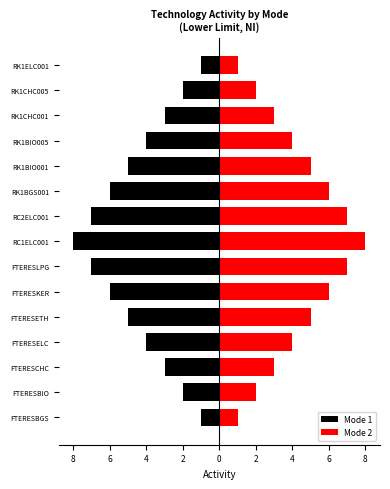

Which series changed the most between FTERESBGS and RC1ELC001?

Mode 1